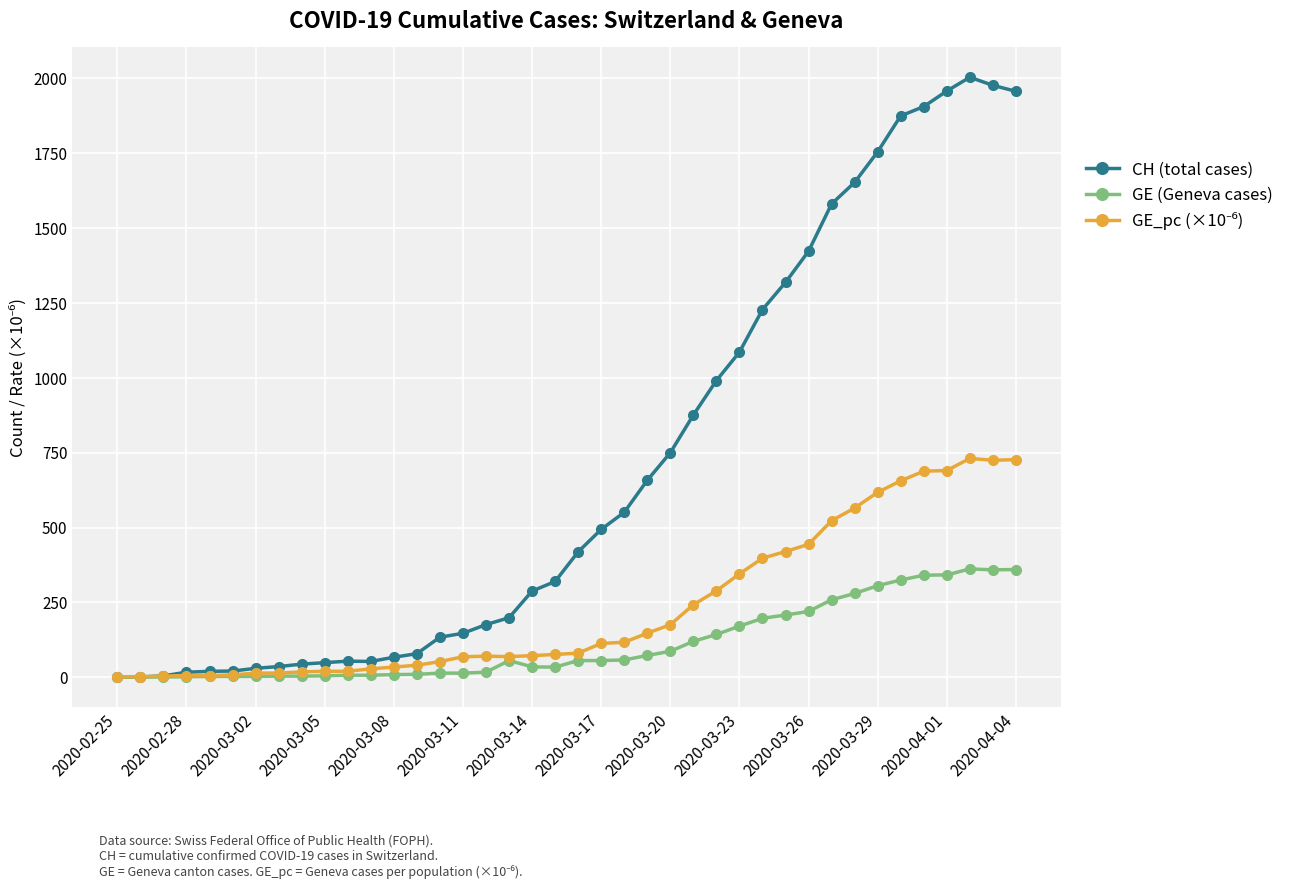

How many lines are shown in the chart?

3